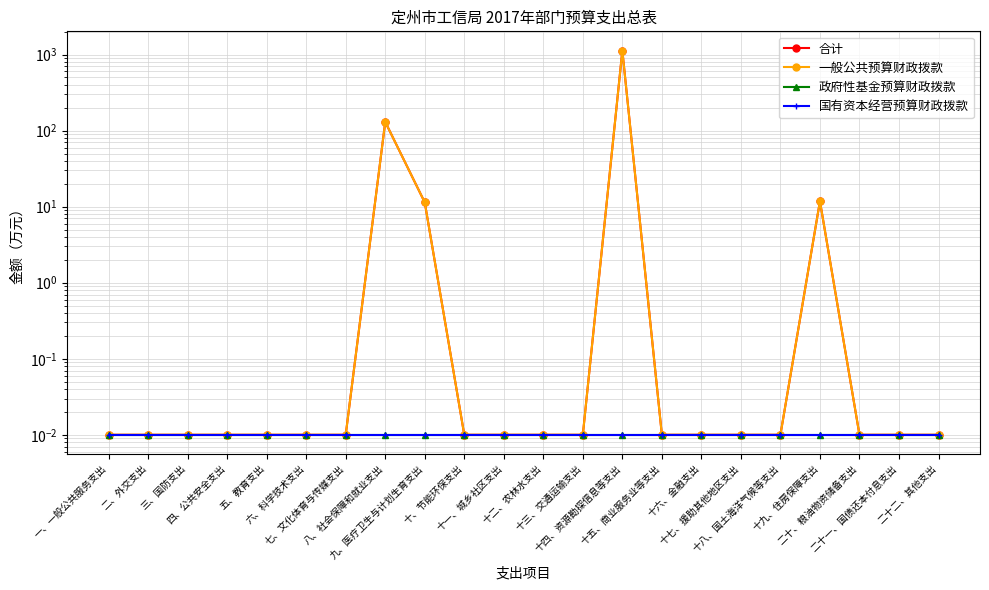

Between 五、教育支出 and 十、节能环保支出, which series saw the biggest shift?

合计